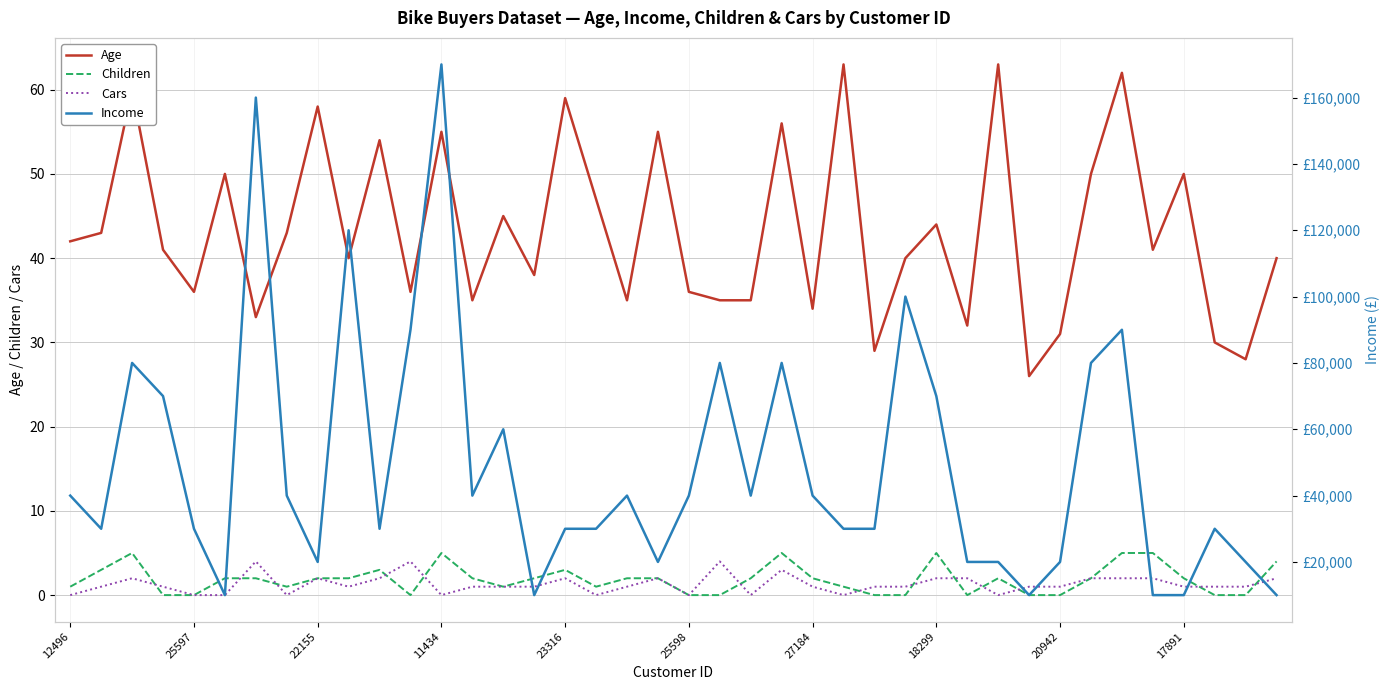

What is the value of the Cars point at the 14th from the left?

1